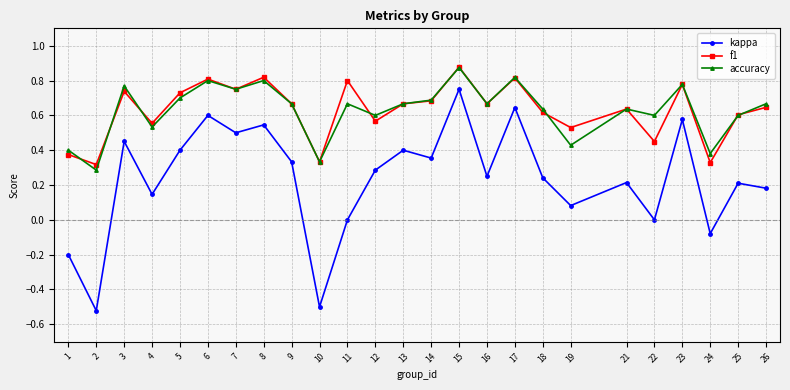

How many lines are shown in the chart?

3